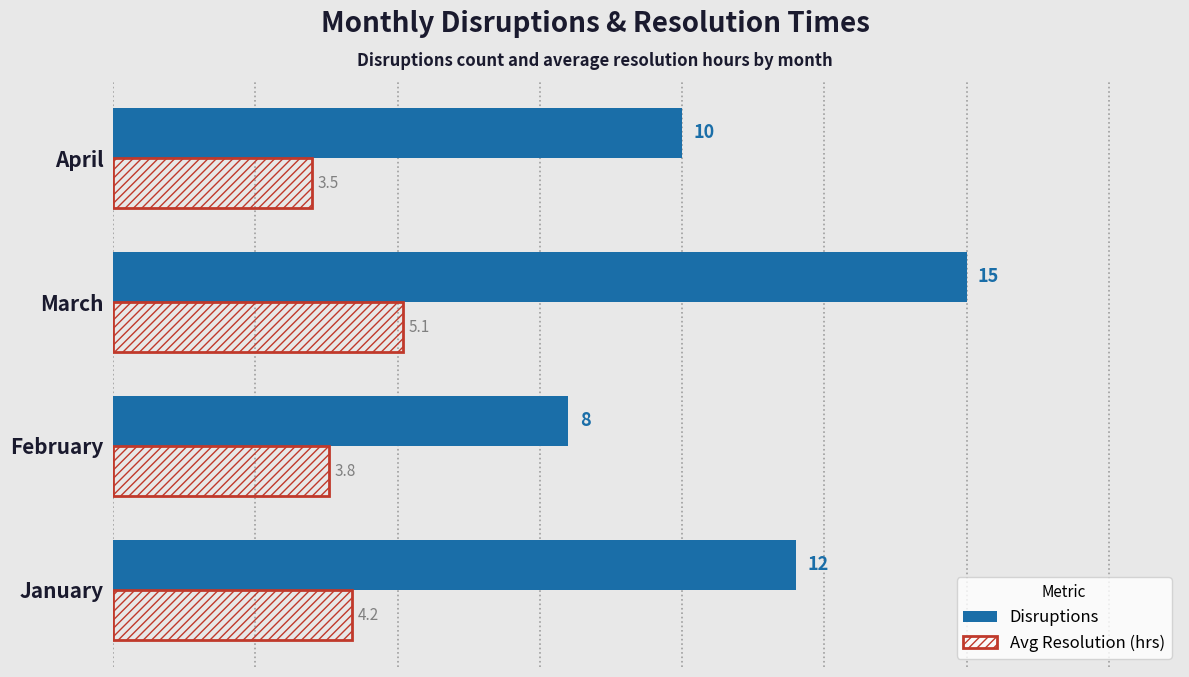

Which label corresponds to the smallest value in the chart?

April